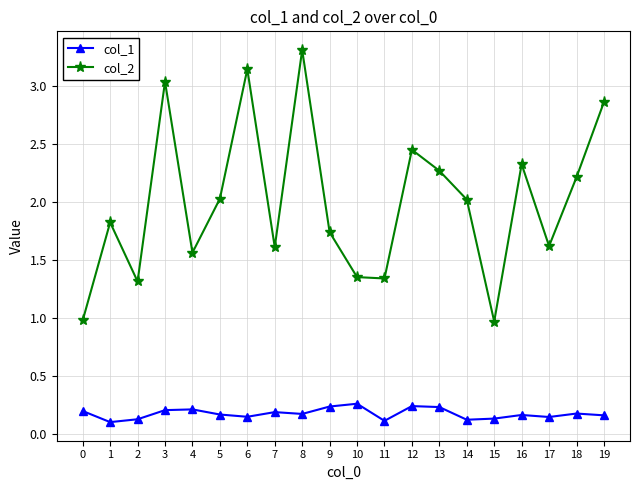

The value of col_2 at 6 is 4.2. True or false?

False